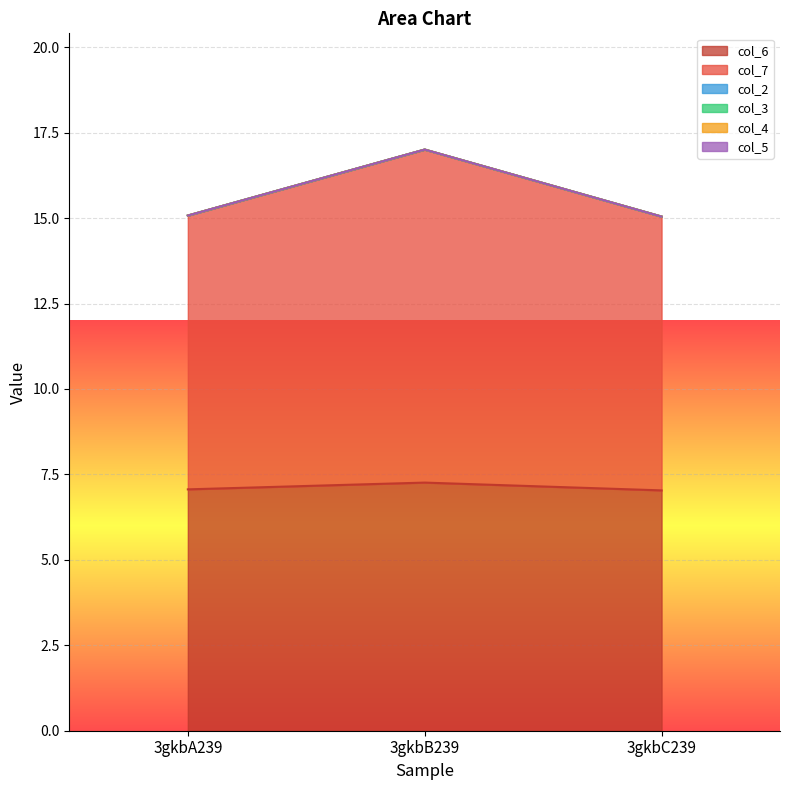

What is the maximum value shown in the chart?

9.7